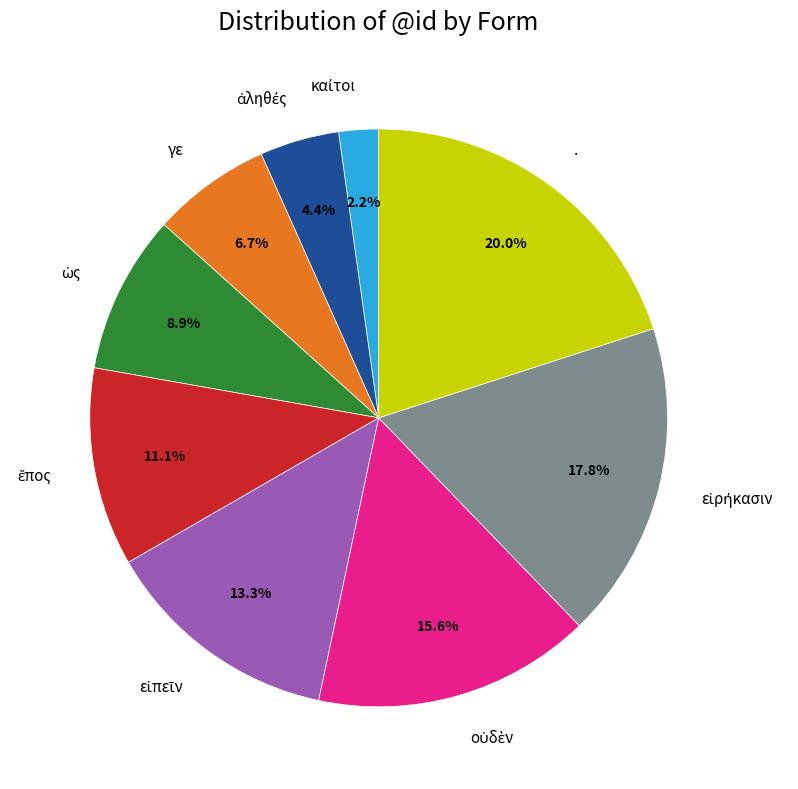

To the nearest percent, what is the difference between the largest and smallest slice percentages?

18%